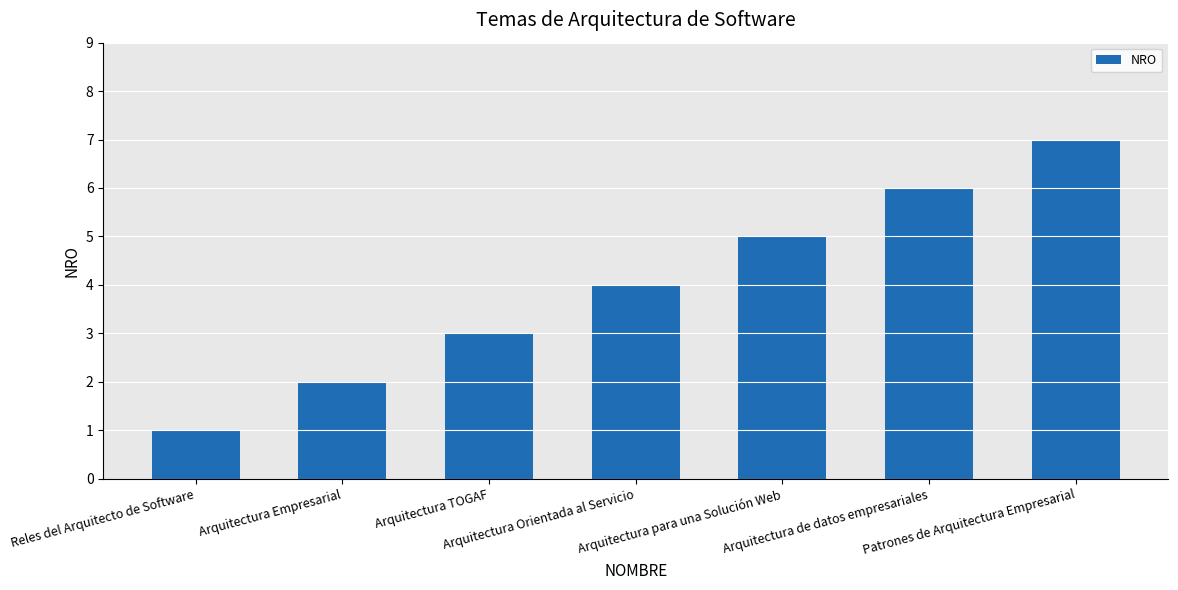

Reading left to right, what are all the values shown in this chart?

1	2	3	4	5	6	7